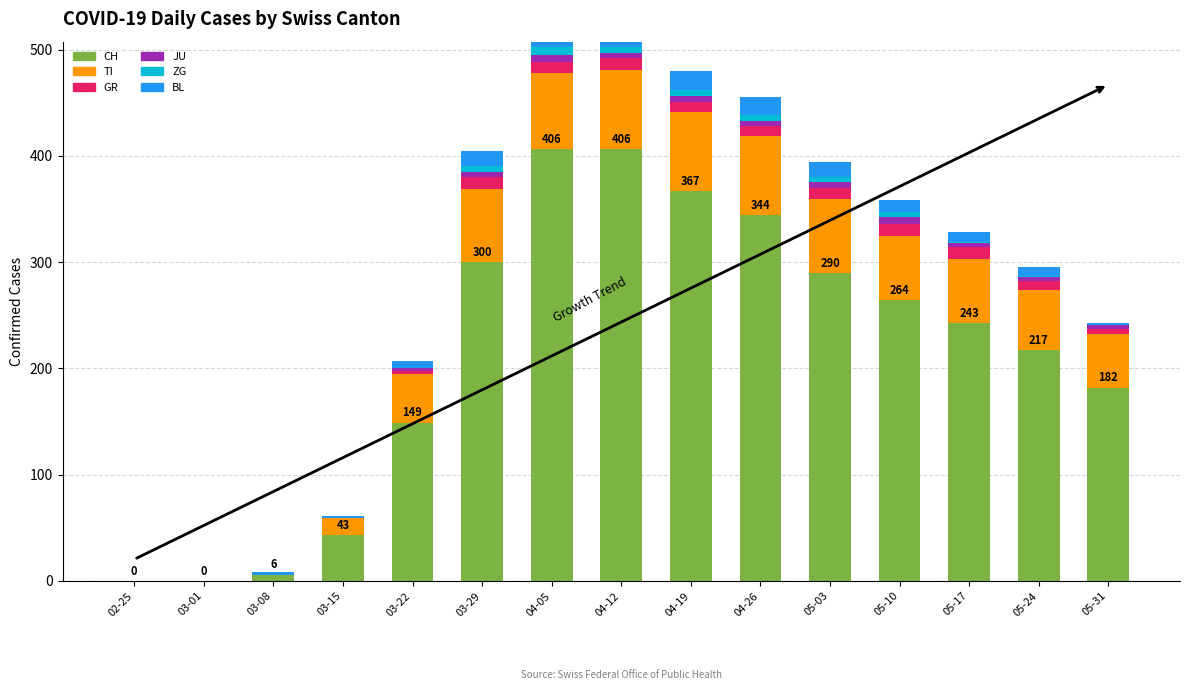

What is the maximum value shown in the chart?

406